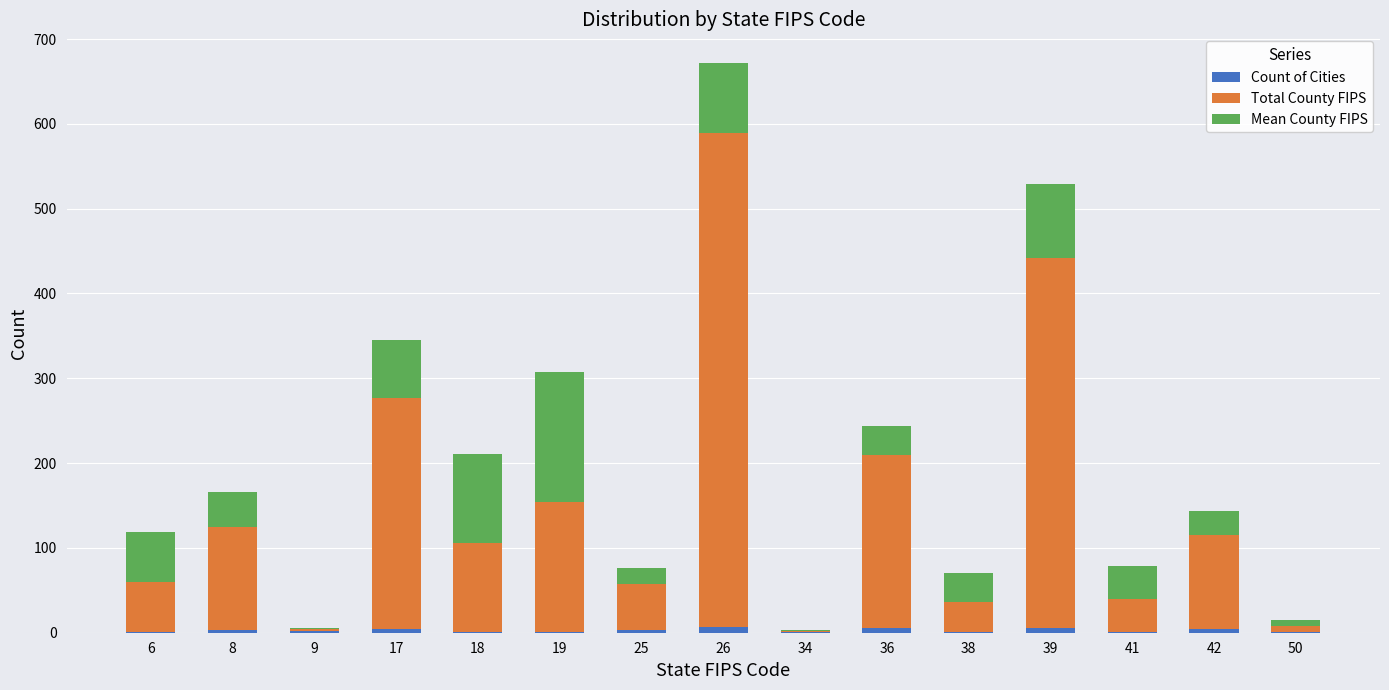

At which category is the sum across all series the highest?

26